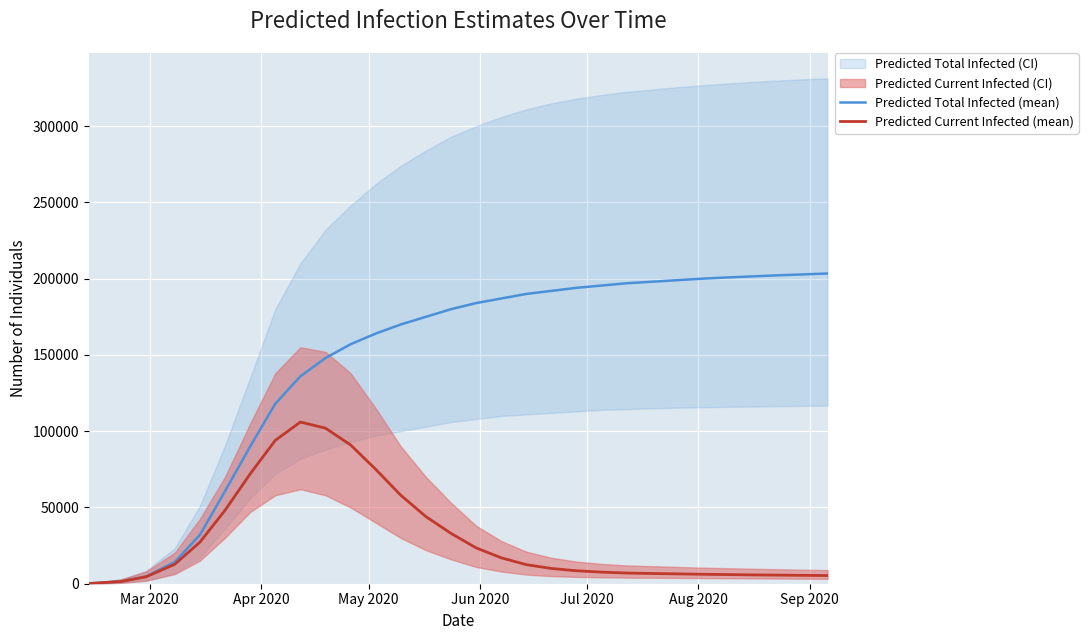

Is it true that Predicted Total Infected (mean) equals 42306 at Jul 2020?

False